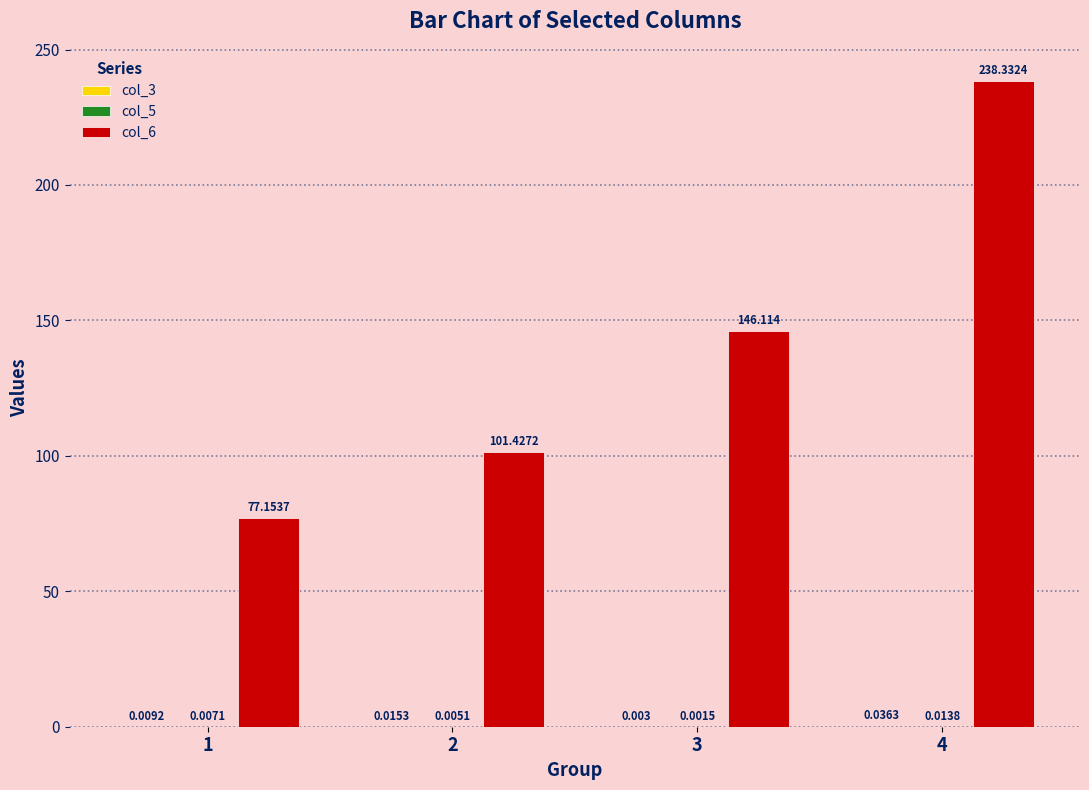

Are the bars horizontal?

No